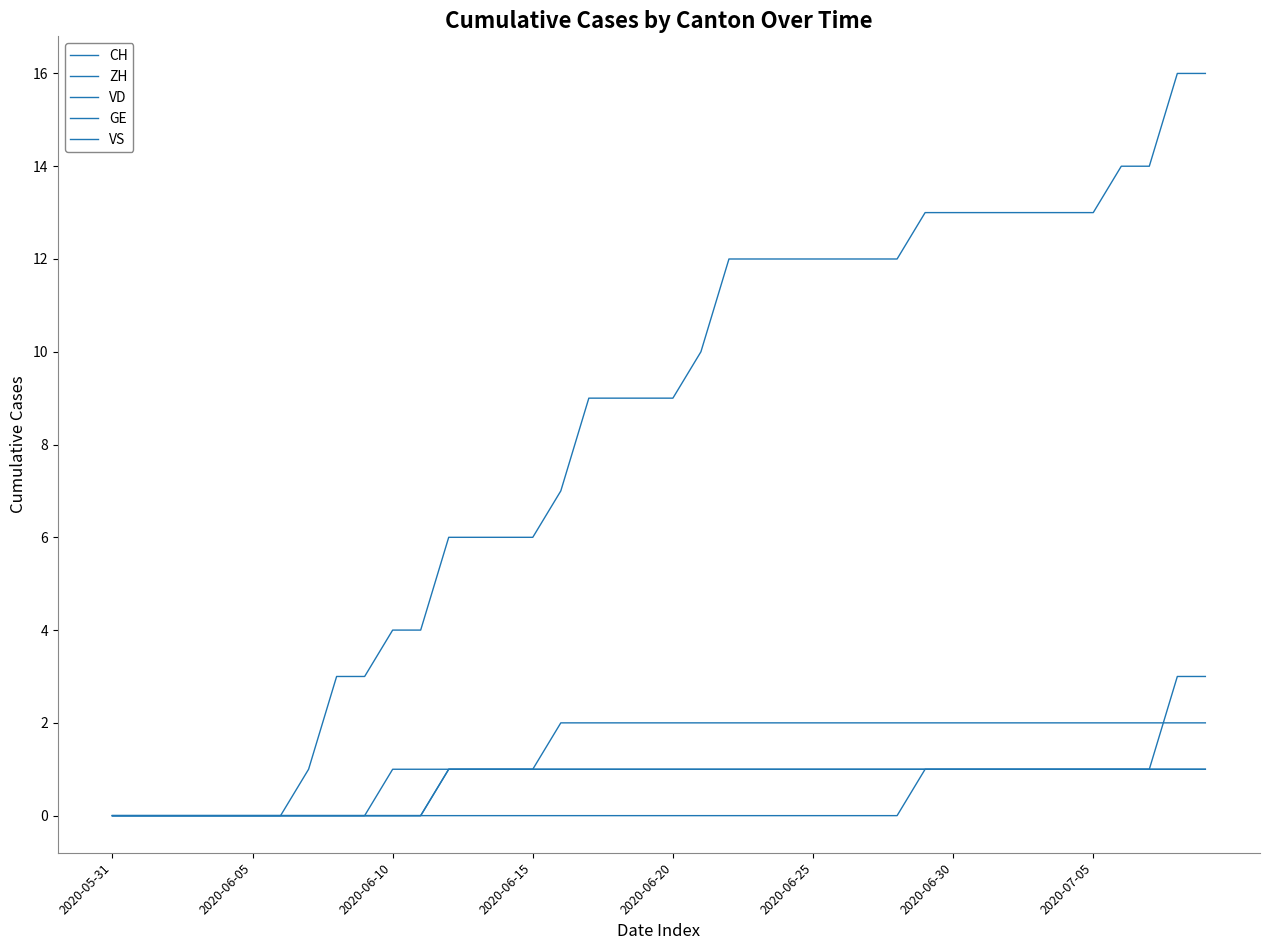

Is this an area chart (filled region under the line)?

No